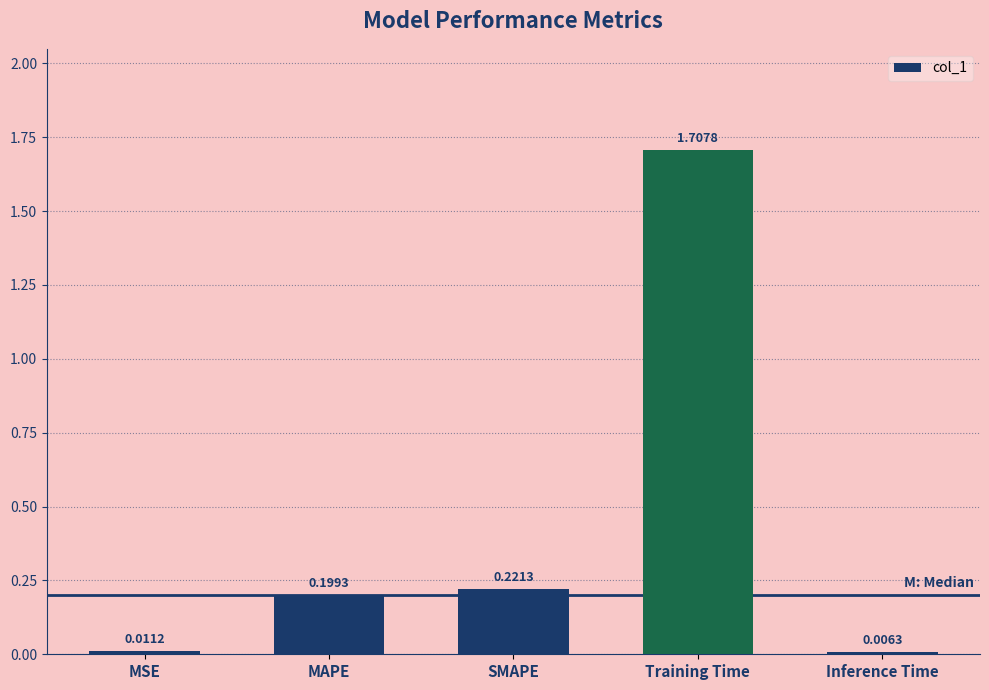

At which category does the chart reach its peak across all series?

Training Time